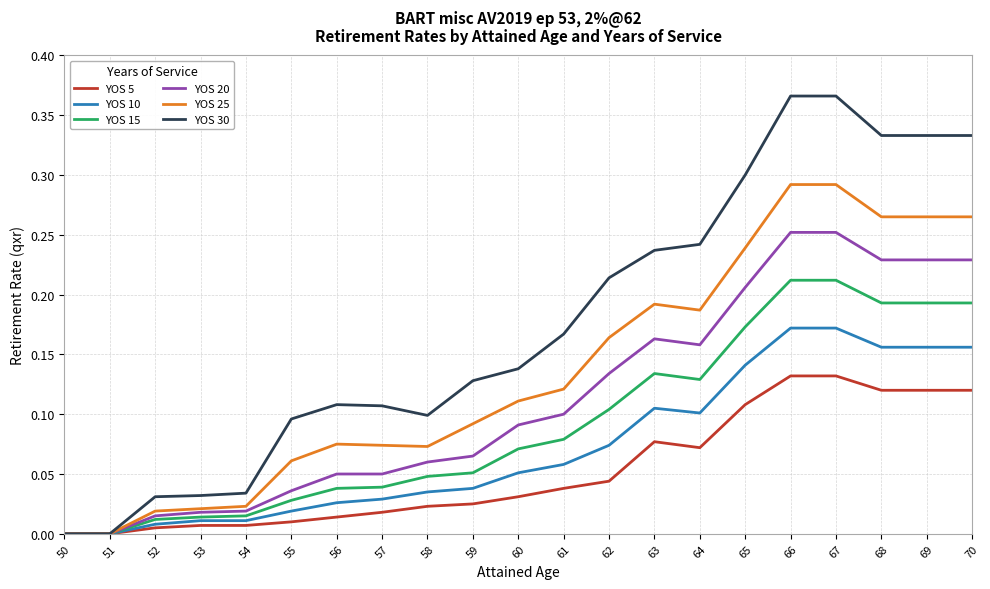

Rank the series by their maximum value, from lowest to highest.

YOS 5, YOS 10, YOS 15, YOS 20, YOS 25, YOS 30